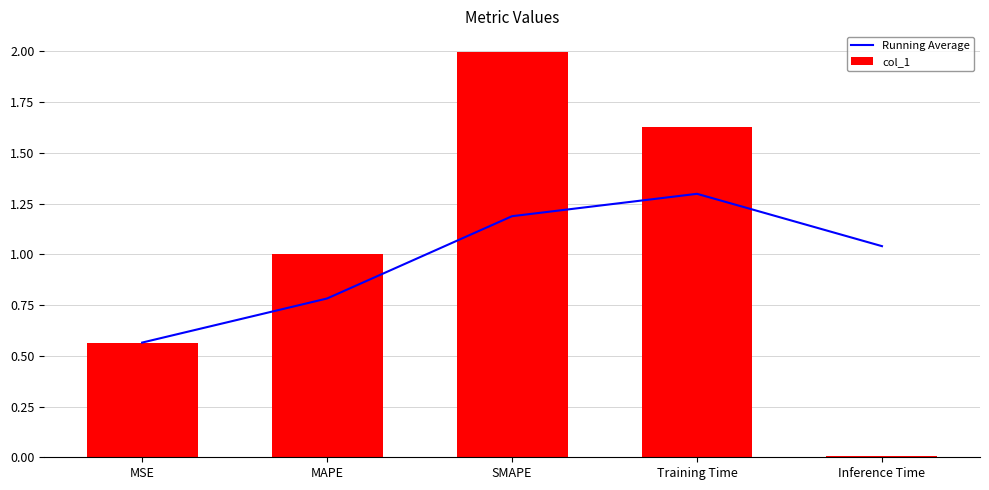

At which label does Running Average reach its peak?

Training Time